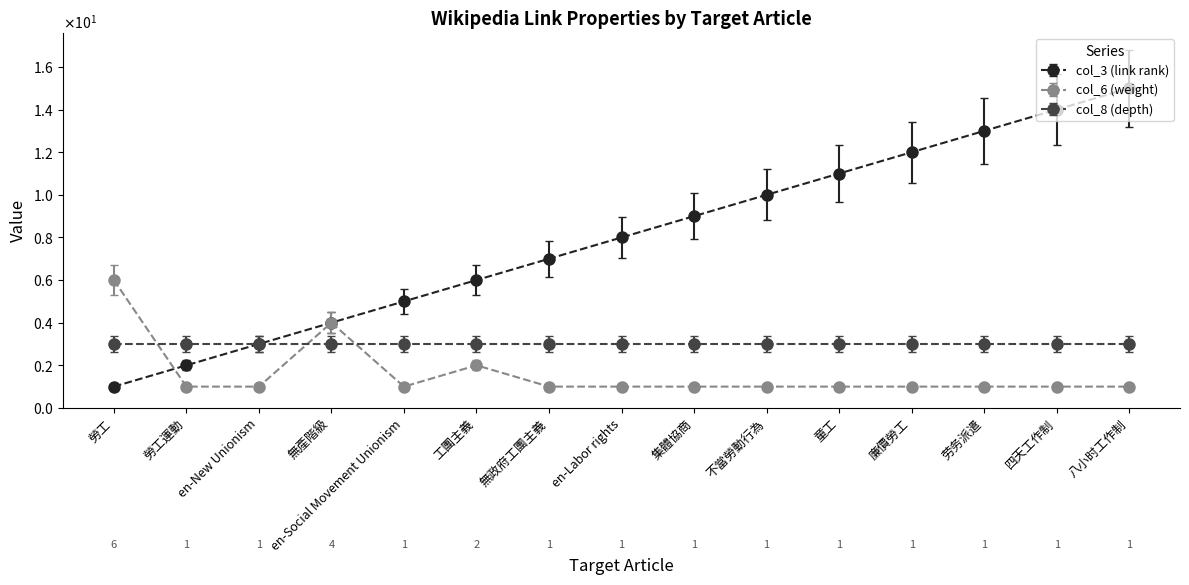

What is the label of the 6th point from the right?

不當勞動行為